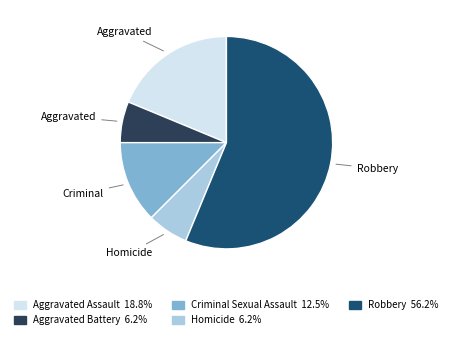

Is there a majority slice in this chart?

Yes